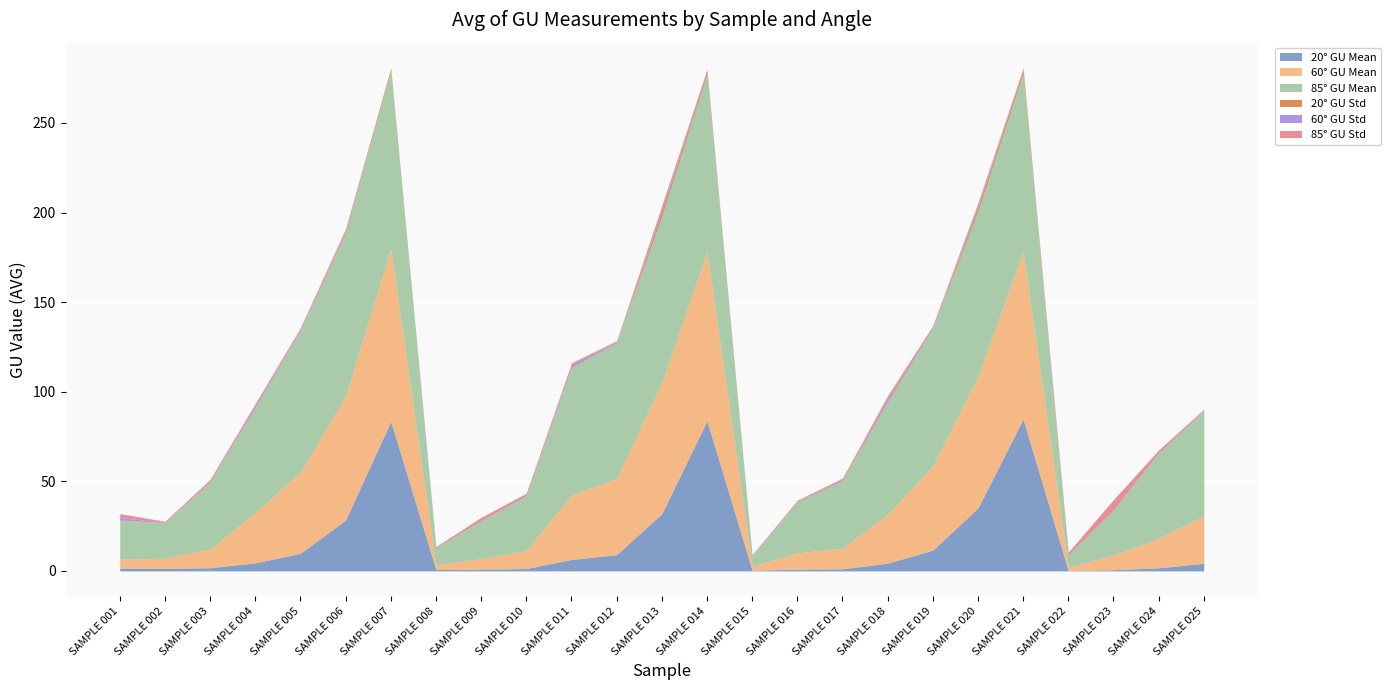

At which label does 60° GU Std reach its minimum?

SAMPLE 022